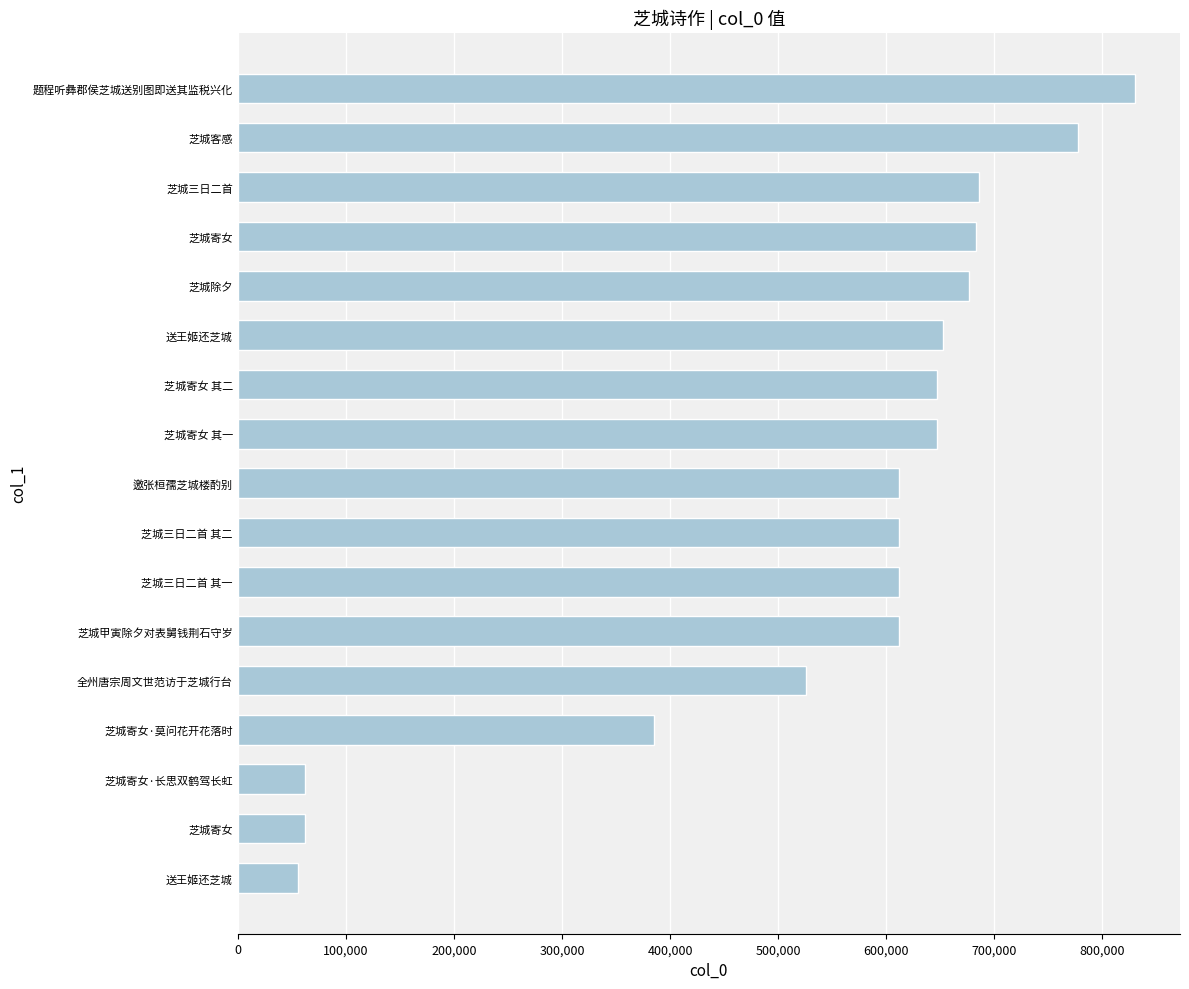

How many bars are there in total?

17